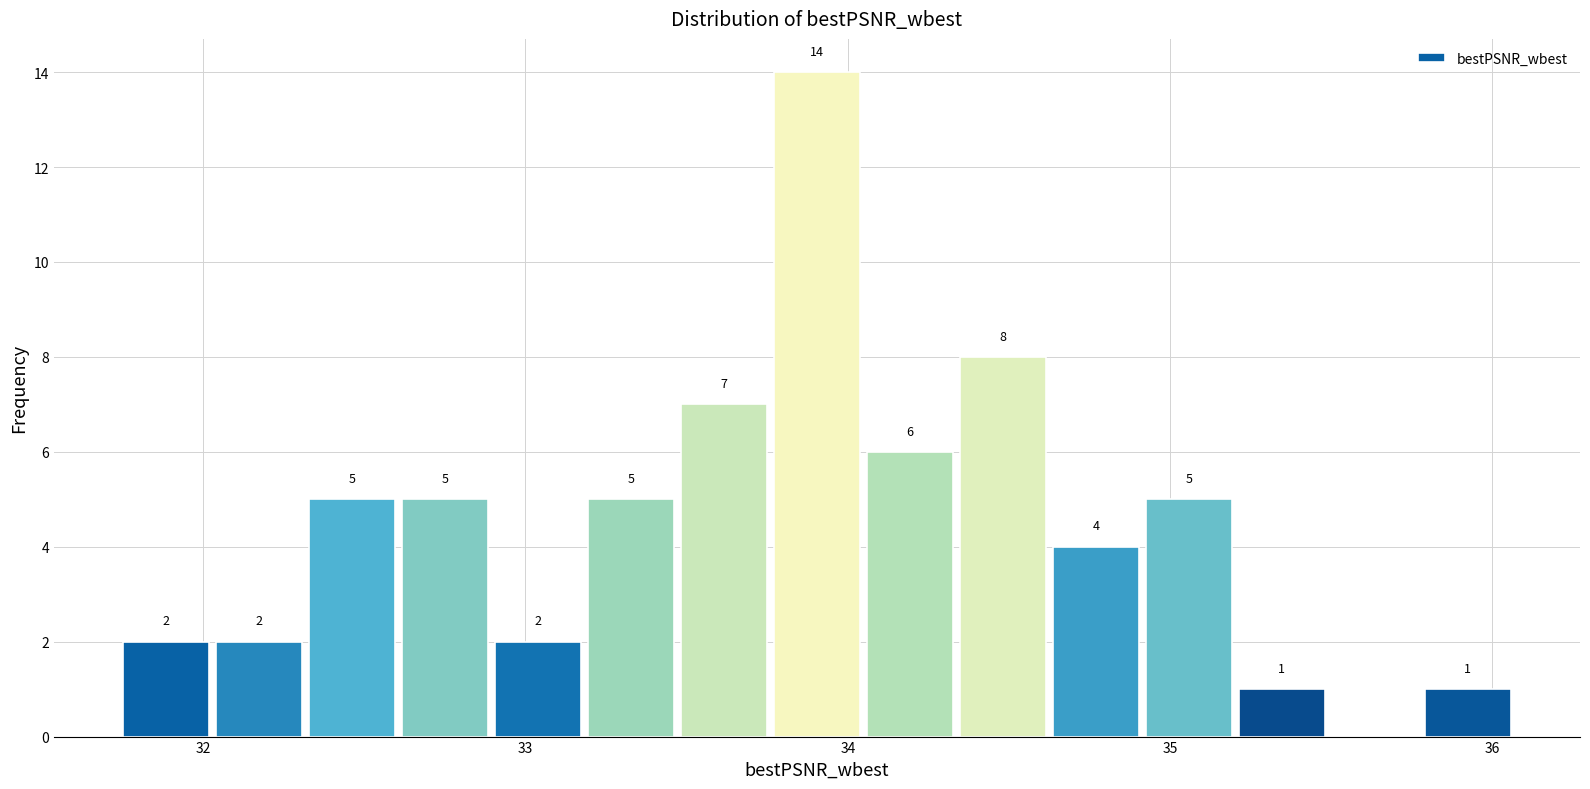

Read against the x-axis, roughly where is the centre of the tallest bar?

33.9